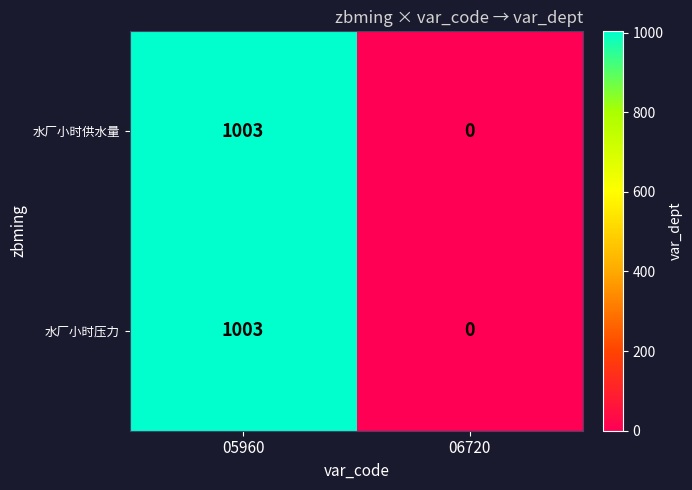

True or false: 水厂小时供水量 has a value of 1712 at 05960.

False